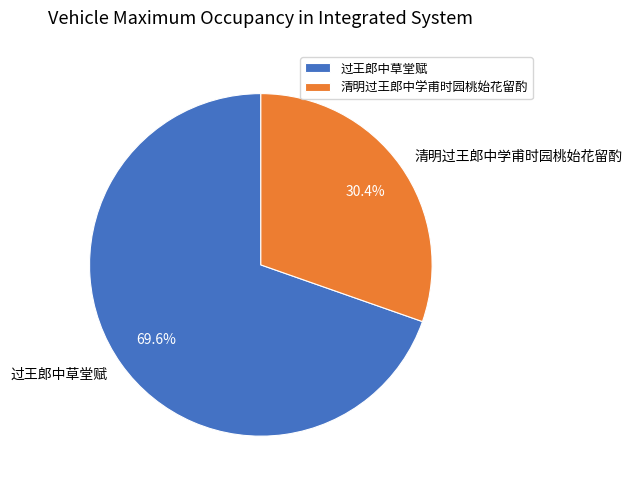

Rank the categories by value from highest to lowest.

过王郎中草堂赋, 清明过王郎中学甫时园桃始花留酌